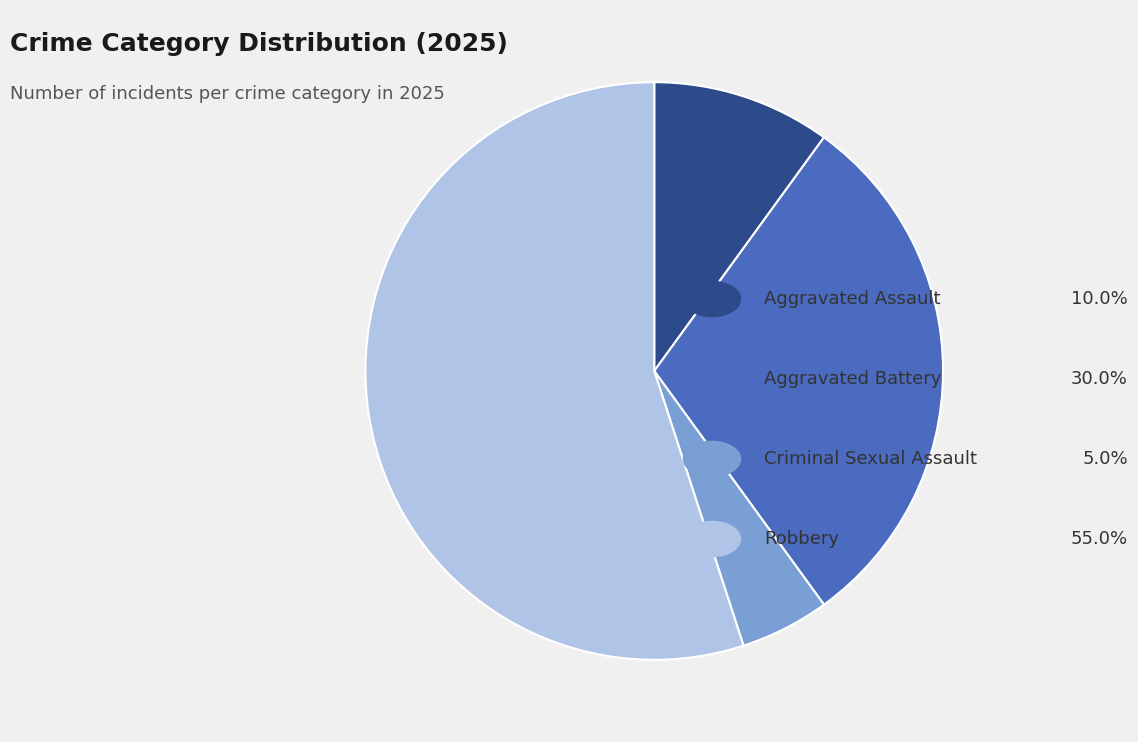

Is there a majority slice in this chart?

Yes